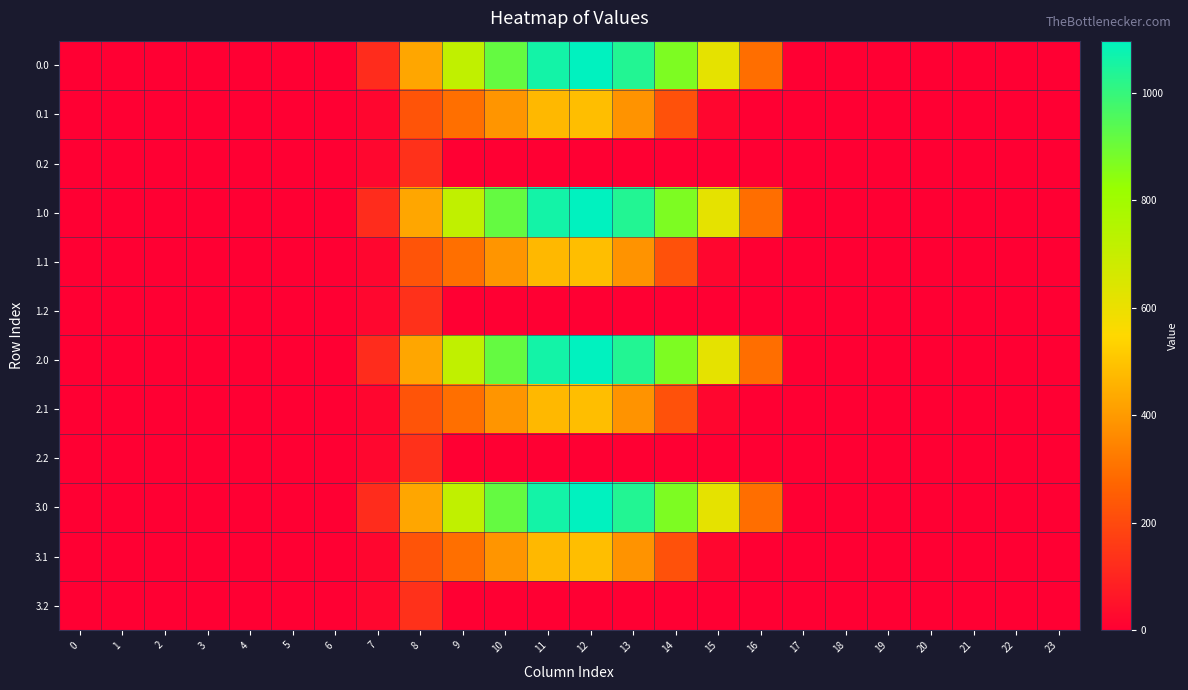

Reading right to left, extract all data points from this chart.

0.0: 23=0.0	22=0.0	21=0.0	20=0.0	19=0.0	18=0.0	17=0.0	16=294.5	15=615.9	14=870.6	13=1032.9	12=1096.7	11=1060.3	10=916.2	9=716.9	8=430.3	7=120.6	6=0.0	5=0.0	4=0.0	3=0.0	2=0.0	1=0.0	0=0.0
0.1: 23=0.0	22=0.0	21=0.0	20=0.0	19=0.0	18=0.0	17=0.0	16=0.0	15=17.3	14=219.2	13=382.7	12=485.4	11=471.7	10=388.1	9=295.9	8=227.5	7=17.7	6=0.0	5=0.0	4=0.0	3=0.0	2=0.0	1=0.0	0=0.0
0.2: 23=0.0	22=0.0	21=0.0	20=0.0	19=0.0	18=0.0	17=0.0	16=0.0	15=0.0	14=0.0	13=0.0	12=0.0	11=0.0	10=0.0	9=0.0	8=134.2	7=22.3	6=0.0	5=0.0	4=0.0	3=0.0	2=0.0	1=0.0	0=0.0
1.0: 23=0.0	22=0.0	21=0.0	20=0.0	19=0.0	18=0.0	17=0.0	16=294.5	15=615.9	14=870.6	13=1032.9	12=1096.7	11=1060.3	10=916.2	9=716.9	8=430.3	7=120.6	6=0.0	5=0.0	4=0.0	3=0.0	2=0.0	1=0.0	0=0.0
1.1: 23=0.0	22=0.0	21=0.0	20=0.0	19=0.0	18=0.0	17=0.0	16=0.0	15=17.3	14=219.2	13=382.7	12=485.4	11=471.7	10=388.1	9=295.9	8=227.5	7=17.7	6=0.0	5=0.0	4=0.0	3=0.0	2=0.0	1=0.0	0=0.0
1.2: 23=0.0	22=0.0	21=0.0	20=0.0	19=0.0	18=0.0	17=0.0	16=0.0	15=0.0	14=0.0	13=0.0	12=0.0	11=0.0	10=0.0	9=0.0	8=134.2	7=22.3	6=0.0	5=0.0	4=0.0	3=0.0	2=0.0	1=0.0	0=0.0
2.0: 23=0.0	22=0.0	21=0.0	20=0.0	19=0.0	18=0.0	17=0.0	16=294.5	15=615.9	14=870.6	13=1032.9	12=1096.7	11=1060.3	10=916.2	9=716.9	8=430.3	7=120.6	6=0.0	5=0.0	4=0.0	3=0.0	2=0.0	1=0.0	0=0.0
2.1: 23=0.0	22=0.0	21=0.0	20=0.0	19=0.0	18=0.0	17=0.0	16=0.0	15=17.3	14=219.2	13=382.7	12=485.4	11=471.7	10=388.1	9=295.9	8=227.5	7=17.7	6=0.0	5=0.0	4=0.0	3=0.0	2=0.0	1=0.0	0=0.0
2.2: 23=0.0	22=0.0	21=0.0	20=0.0	19=0.0	18=0.0	17=0.0	16=0.0	15=0.0	14=0.0	13=0.0	12=0.0	11=0.0	10=0.0	9=0.0	8=134.2	7=22.3	6=0.0	5=0.0	4=0.0	3=0.0	2=0.0	1=0.0	0=0.0
3.0: 23=0.0	22=0.0	21=0.0	20=0.0	19=0.0	18=0.0	17=0.0	16=294.5	15=615.9	14=870.6	13=1032.9	12=1096.7	11=1060.3	10=916.2	9=716.9	8=430.3	7=120.6	6=0.0	5=0.0	4=0.0	3=0.0	2=0.0	1=0.0	0=0.0
3.1: 23=0.0	22=0.0	21=0.0	20=0.0	19=0.0	18=0.0	17=0.0	16=0.0	15=17.3	14=219.2	13=382.7	12=485.4	11=471.7	10=388.1	9=295.9	8=227.5	7=17.7	6=0.0	5=0.0	4=0.0	3=0.0	2=0.0	1=0.0	0=0.0
3.2: 23=0.0	22=0.0	21=0.0	20=0.0	19=0.0	18=0.0	17=0.0	16=0.0	15=0.0	14=0.0	13=0.0	12=0.0	11=0.0	10=0.0	9=0.0	8=134.2	7=22.3	6=0.0	5=0.0	4=0.0	3=0.0	2=0.0	1=0.0	0=0.0